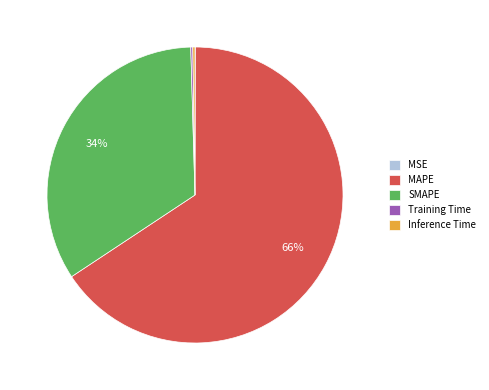

What is the majority slice?

MAPE